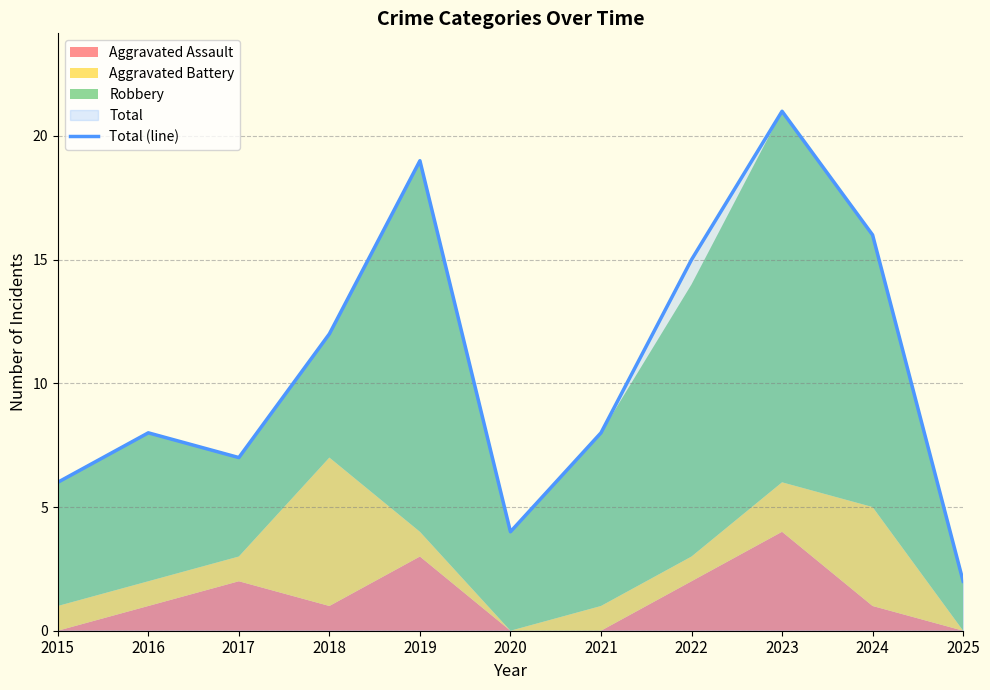

What is the average value?

11